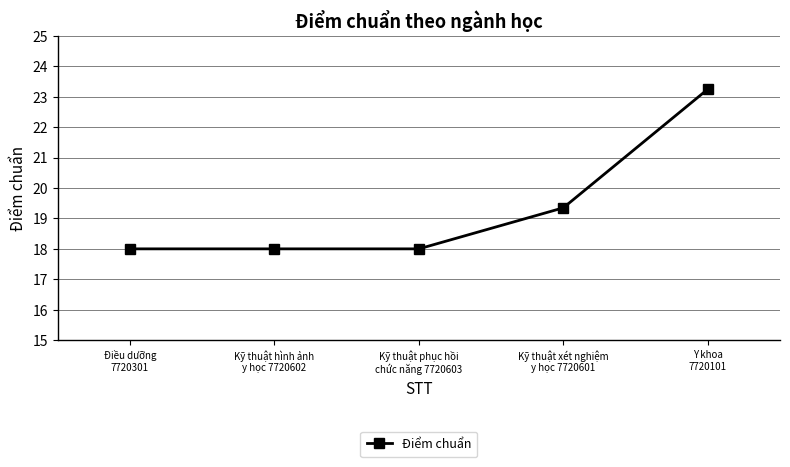

The value at Y khoa
7720101 is 10.5. True or false?

False